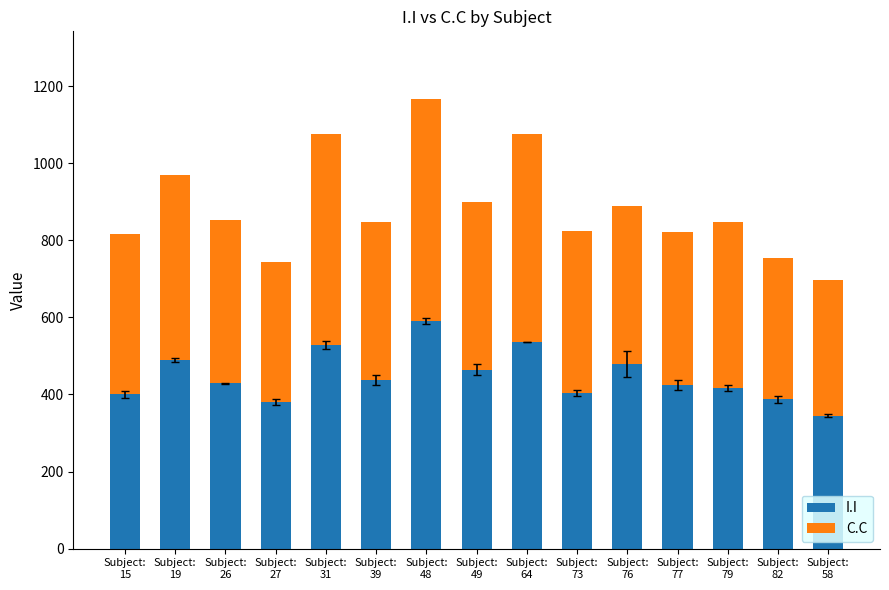

What is the highest value of the I.I series?

591.1